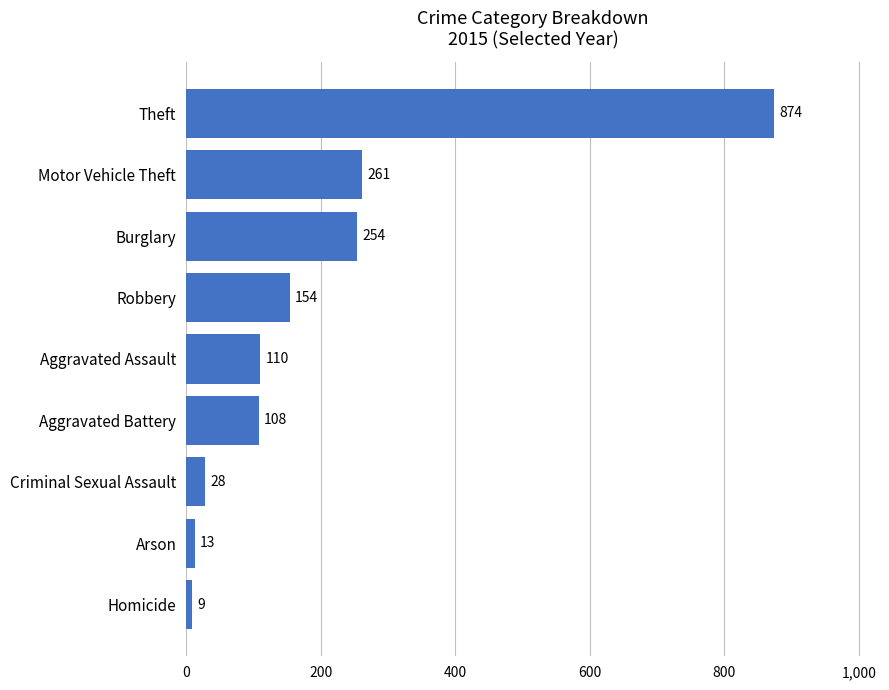

Reading top to bottom, transcribe all the data shown in this chart.

Theft=874	Motor Vehicle Theft=261	Burglary=254	Robbery=154	Aggravated Assault=110	Aggravated Battery=108	Criminal Sexual Assault=28	Arson=13	Homicide=9